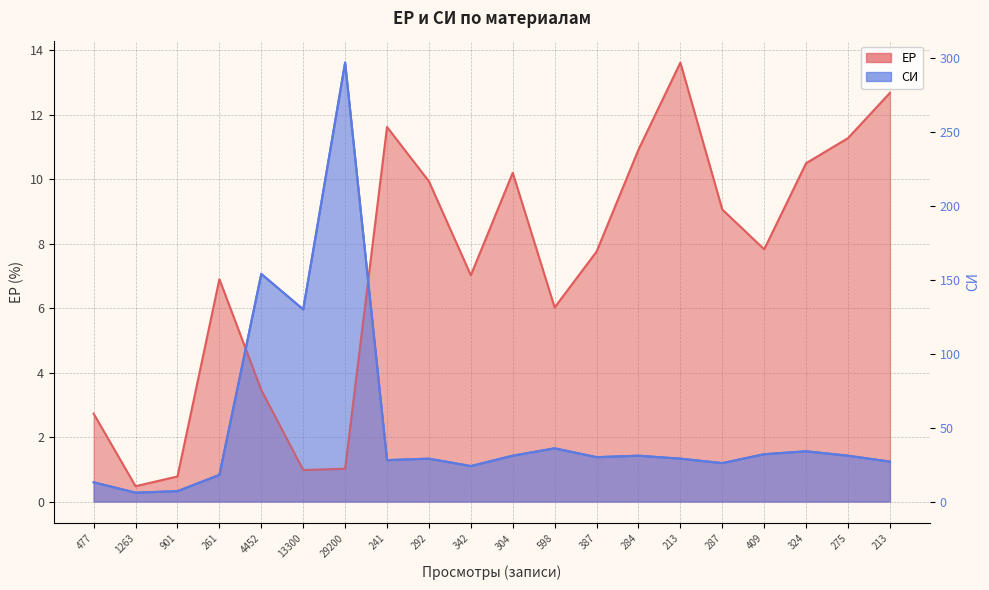

How many categories are shown in the chart?

20